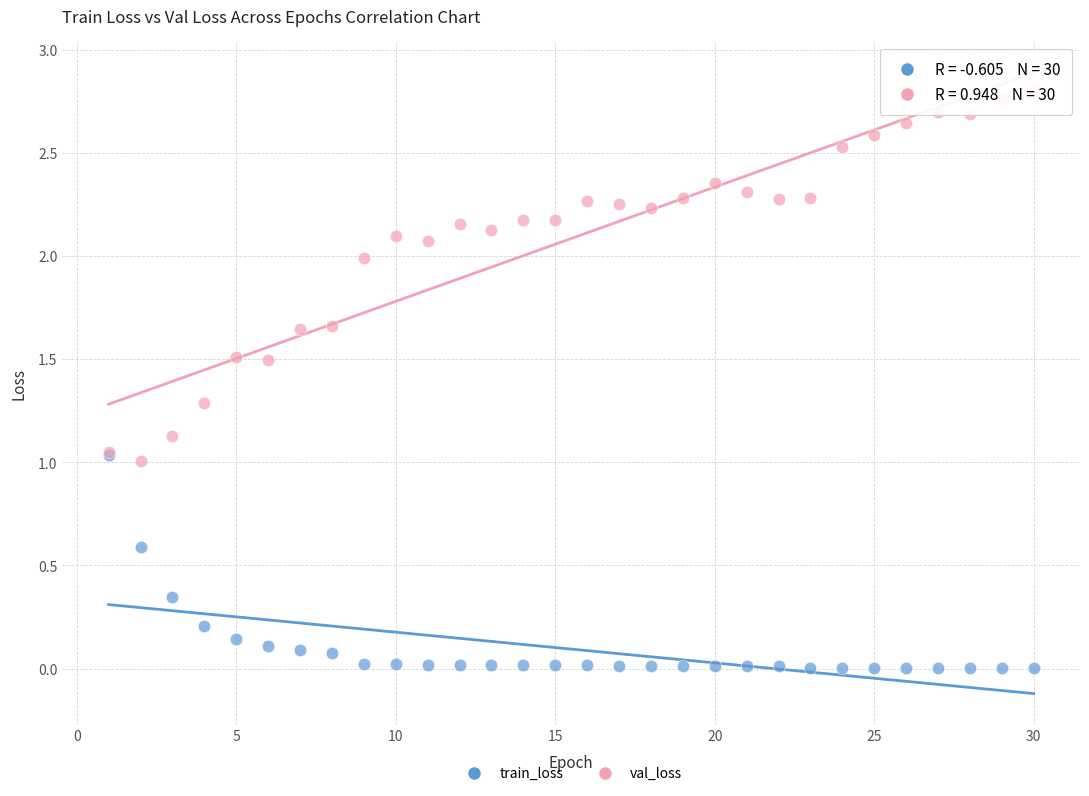

Which series reaches the maximum Y coordinate?

val_loss